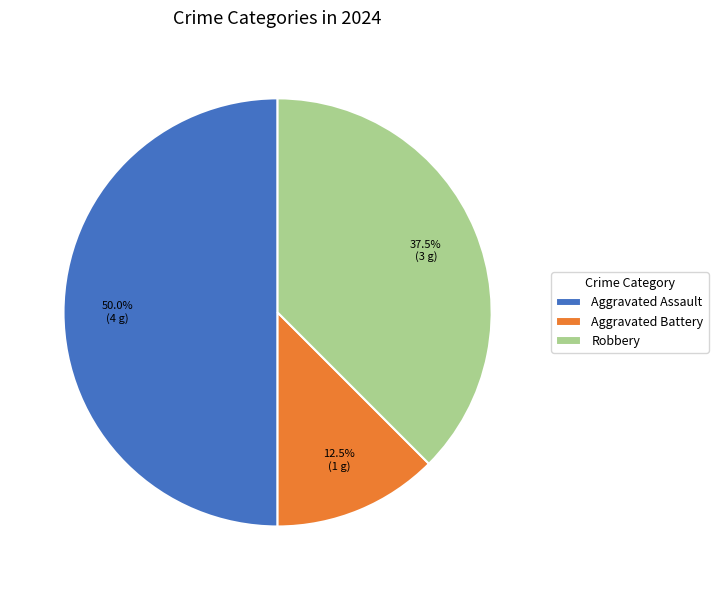

To the nearest percent, what is the difference between the Aggravated Battery and Robbery slice percentages?

25%